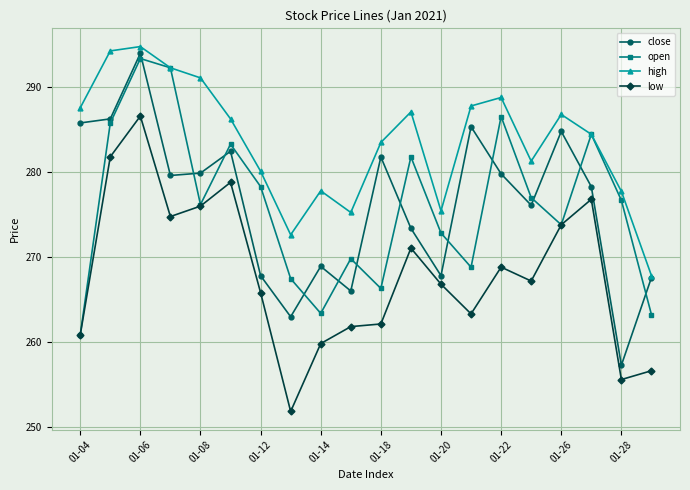

Is this an area chart (filled region under the line)?

No